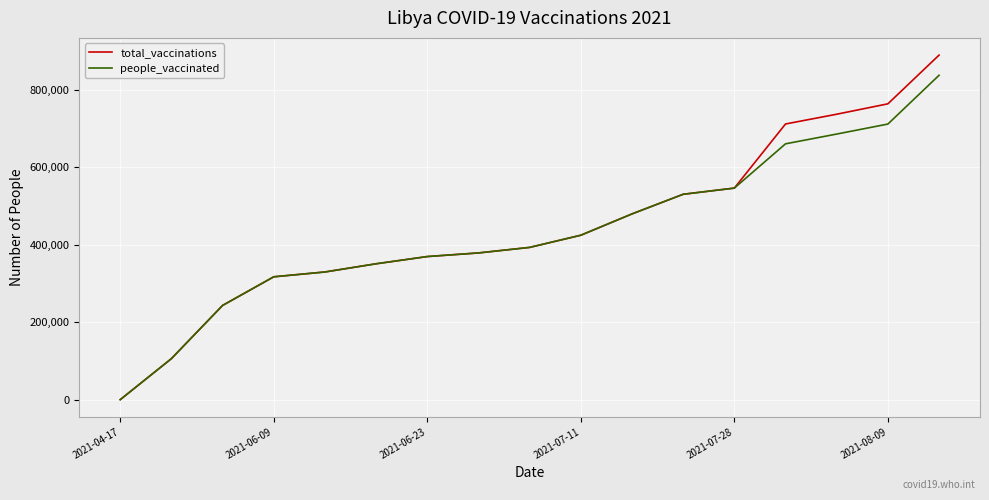

What is the maximum value shown in the chart?

889957